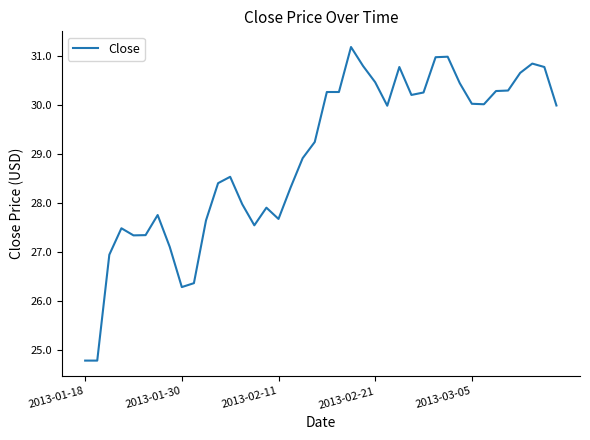

What is the smallest value displayed?

24.8